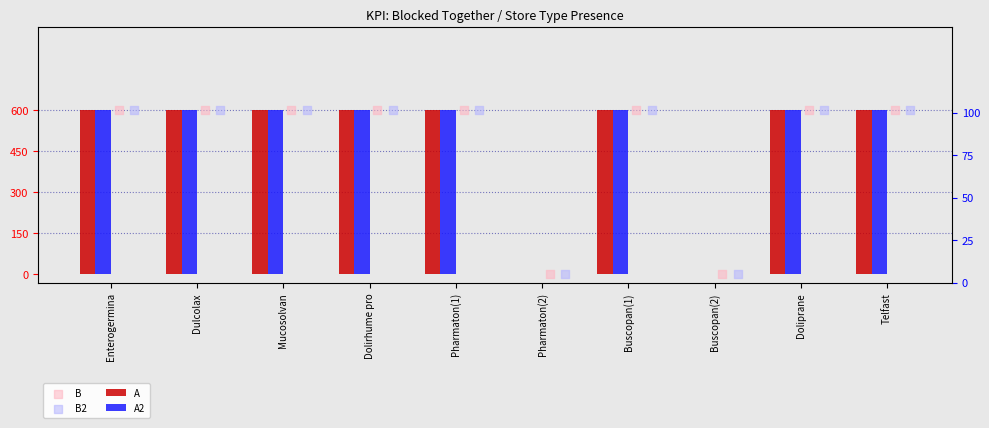

Which series reaches the minimum Y coordinate?

A